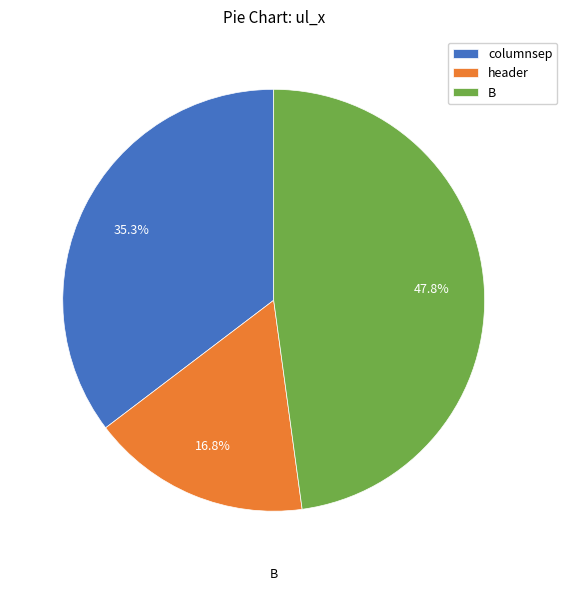

What is the ratio of the value at header to the value at B?

0.4